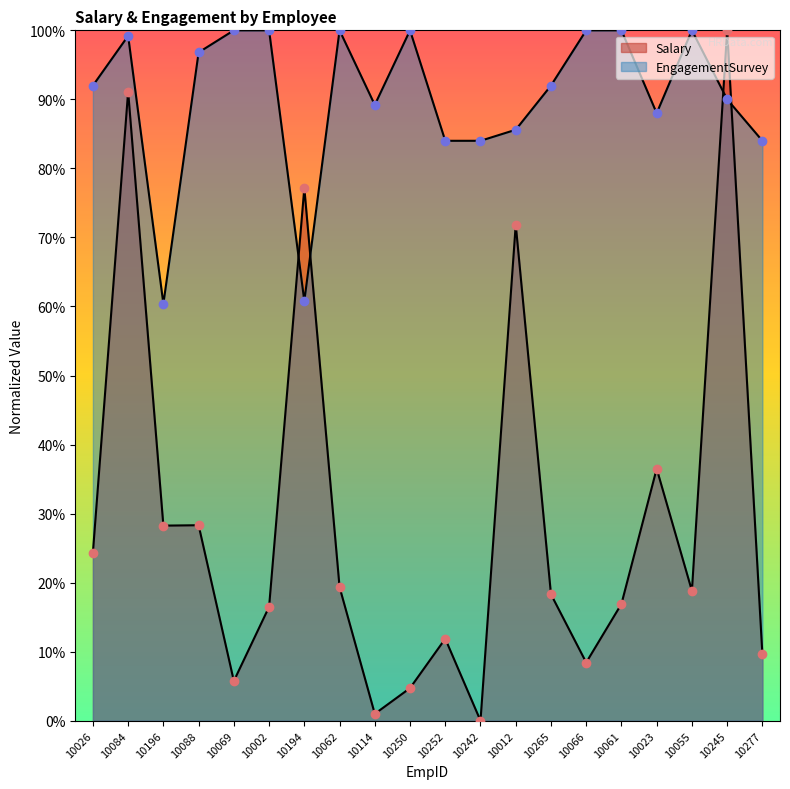

Is the value of EngagementSurvey at 10066 greater than the value of Salary at 10062?

Yes